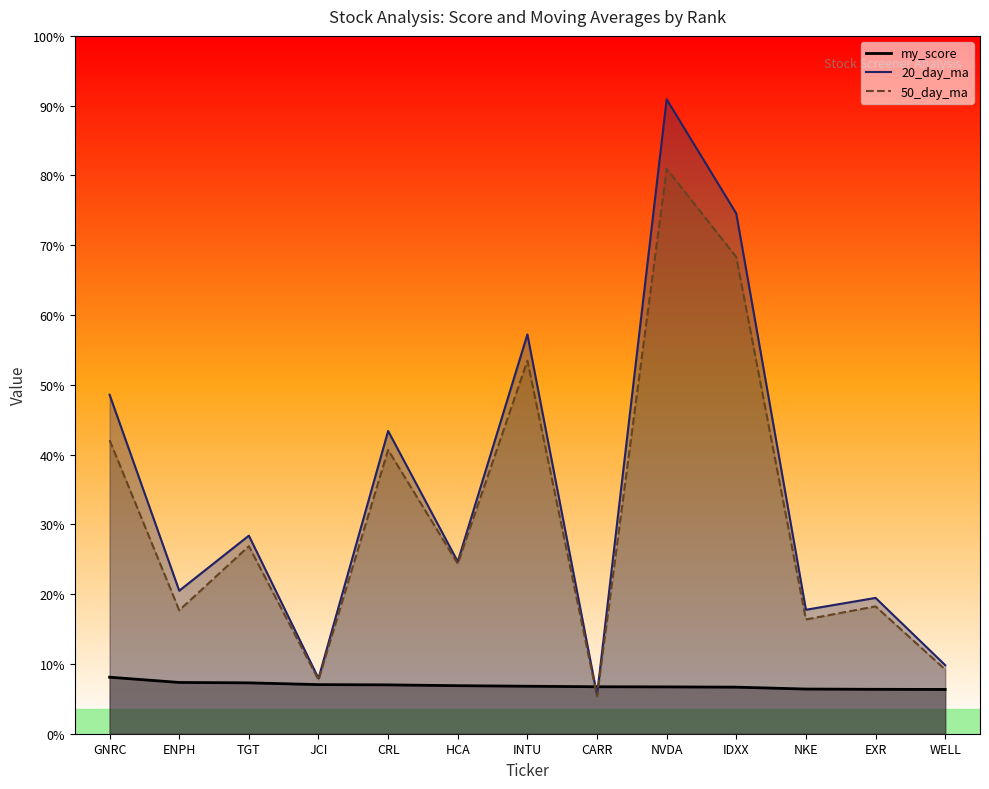

What is the difference between the maximum and second lowest values in the my_score series?

15.0